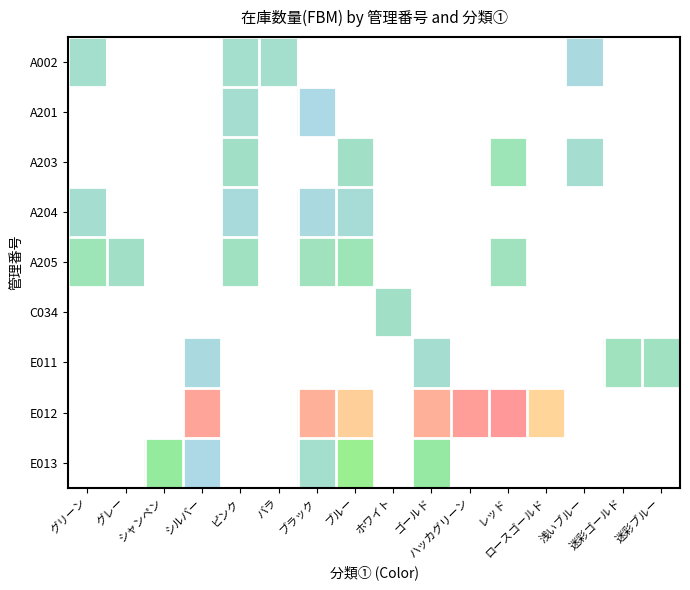

Which category has the highest value across all series?

レッド